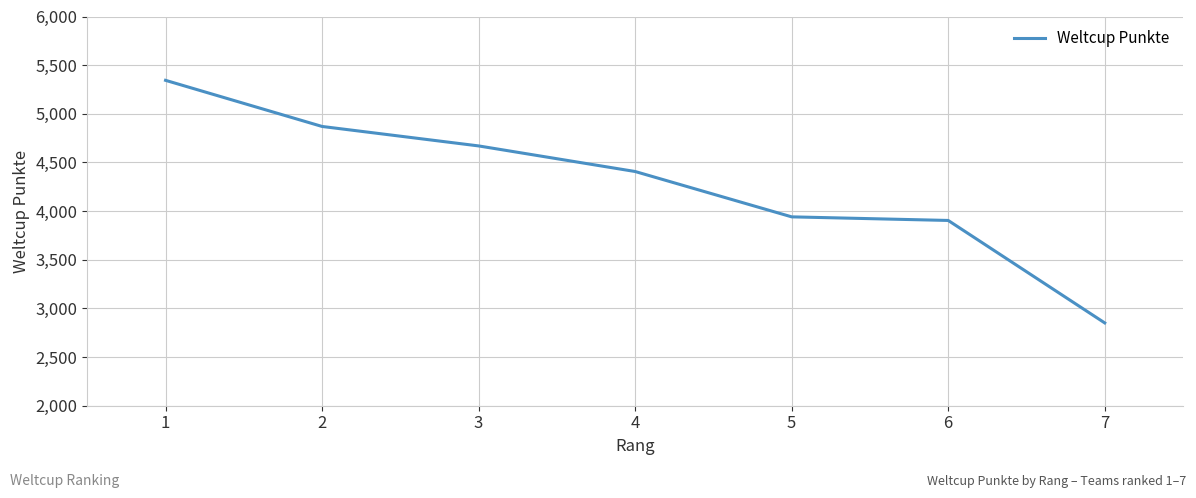

How many values are below 4407?

3